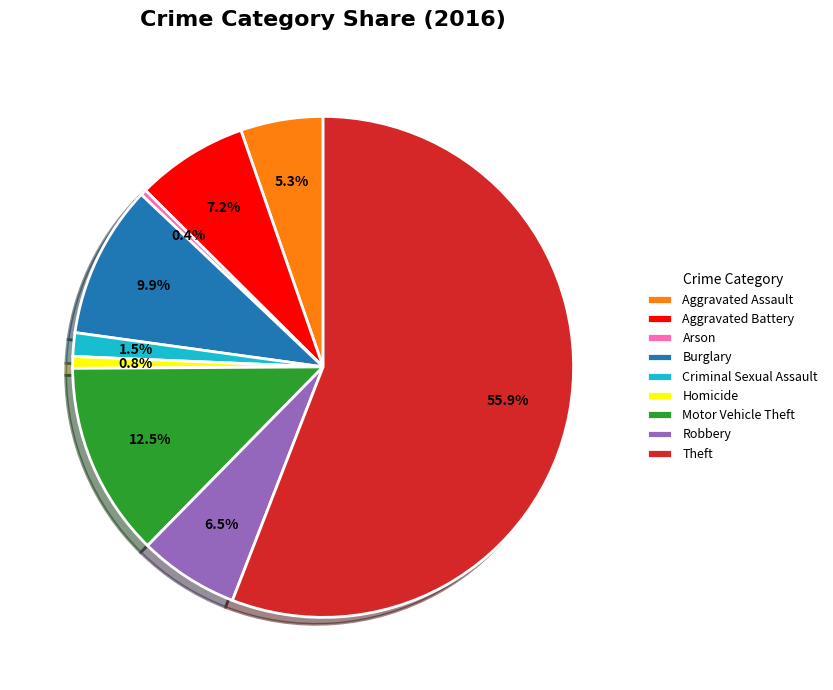

True or false: Homicide accounts for 12% of the total.

False